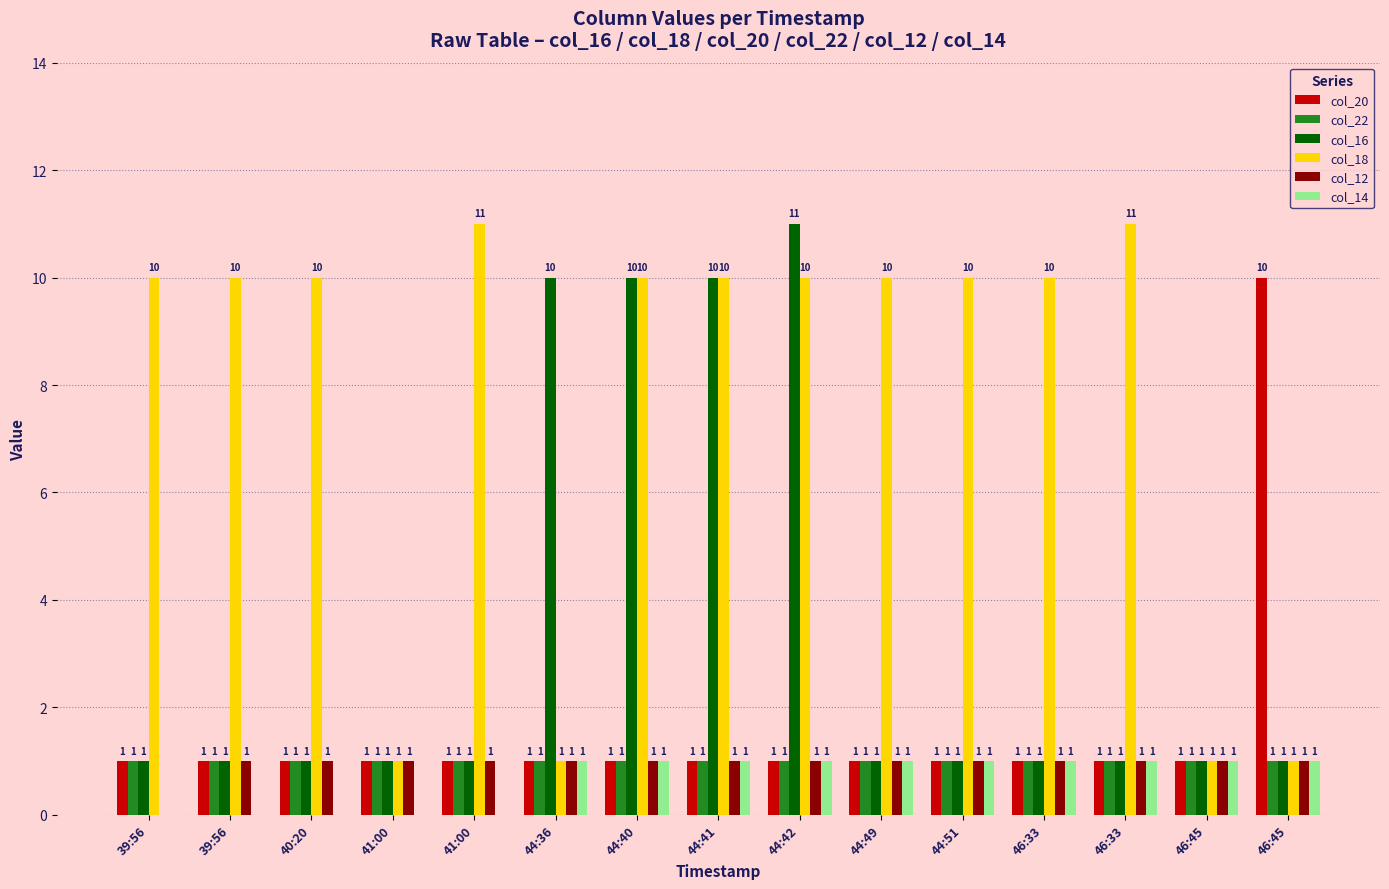

How many groups of bars are there?

15